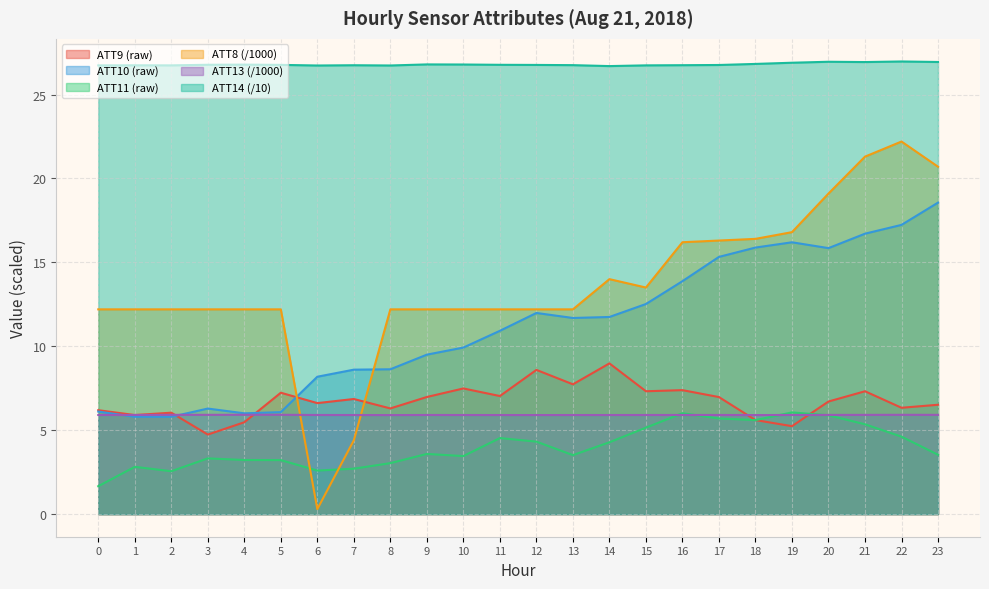

What is the maximum value shown in the chart?

27.0